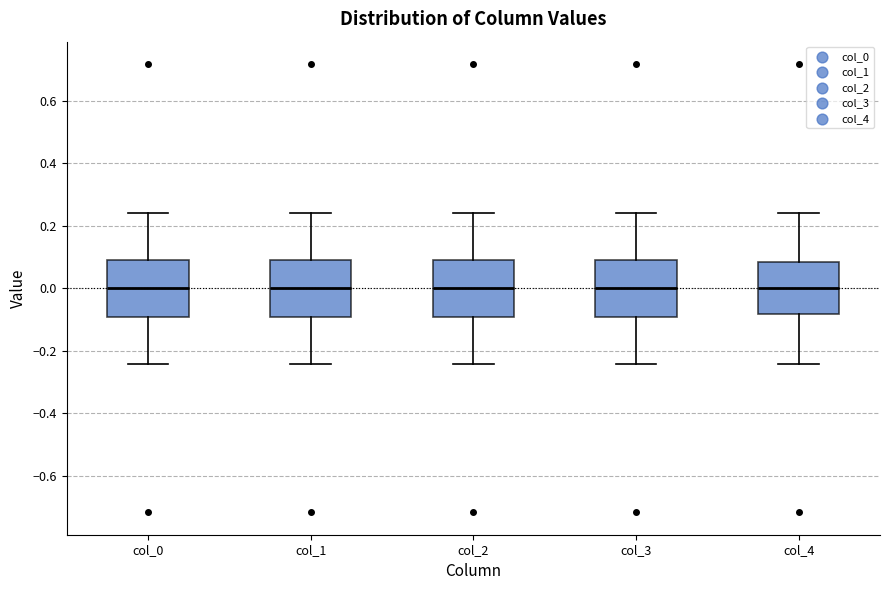

Where does the lower whisker of the box for col_2 end on the y-axis? The values are not printed on the chart, so give them approximately, as read against the axis.

-0.24